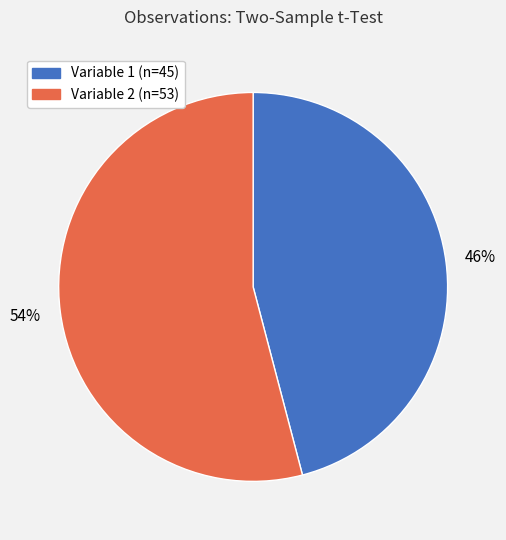

Which slice represents more than half of the pie?

Variable 2 (n=53)